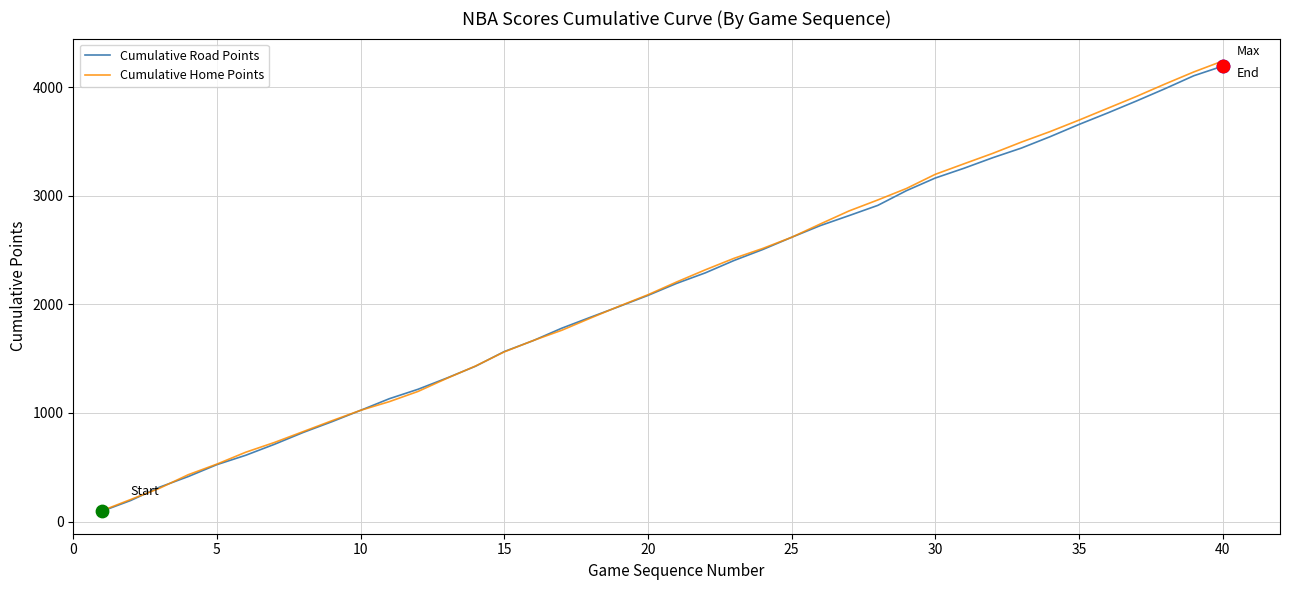

What is the minimum value for Cumulative Road Points?

95